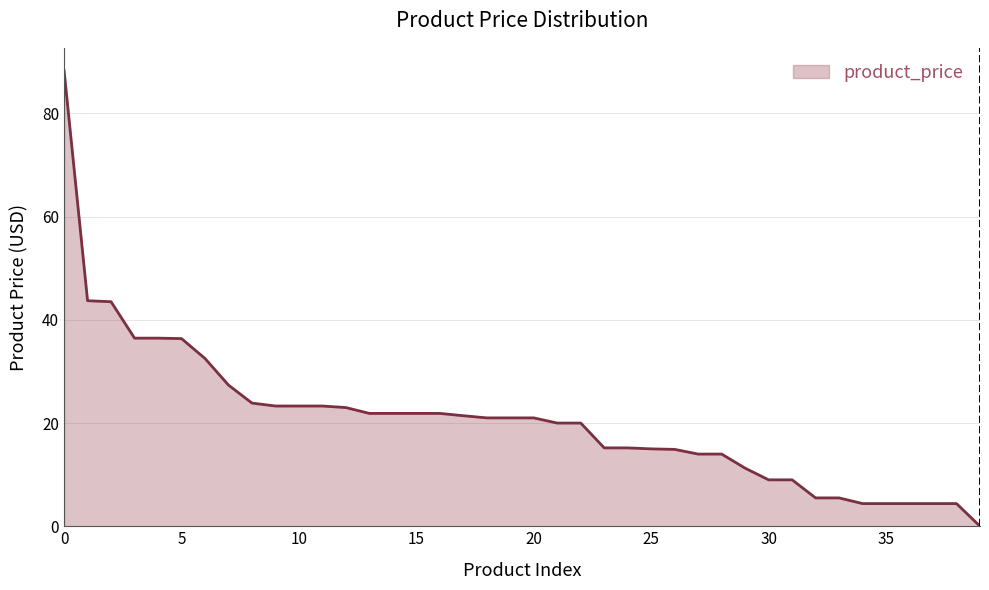

What is the greatest value displayed?

88.3